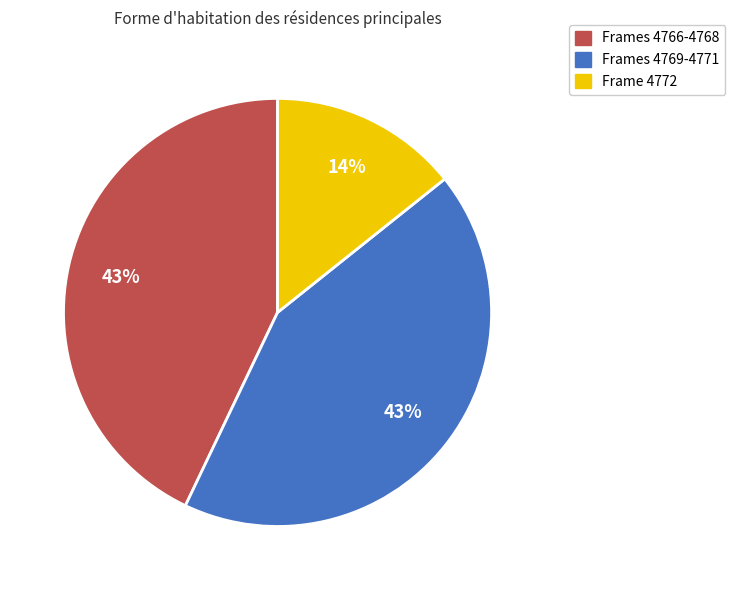

How many slices are in this pie chart?

3